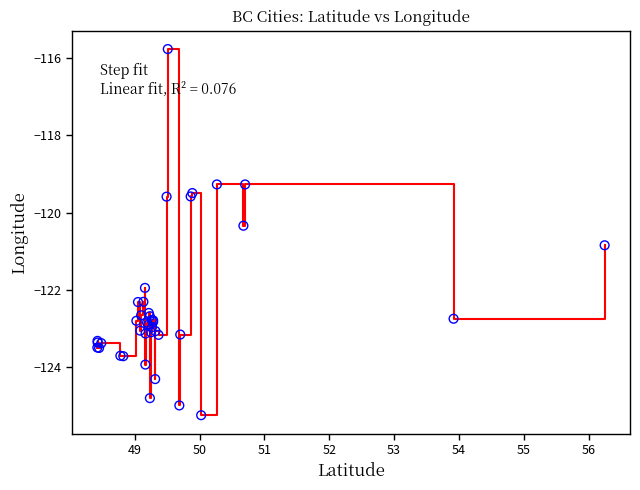

What is the difference between the maximum and minimum values?

9.5